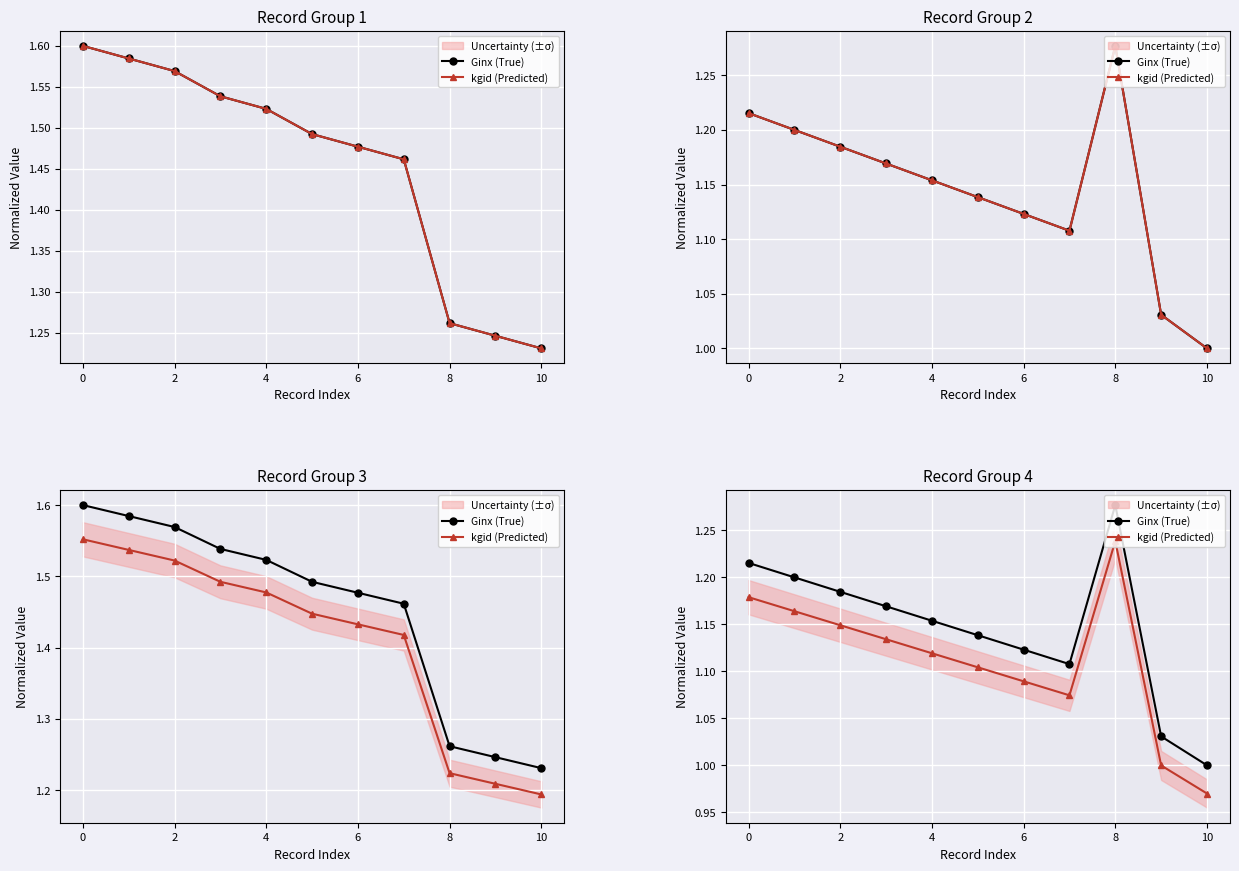

What is the difference between the second highest and minimum values in the Ginx (True) series?

0.2